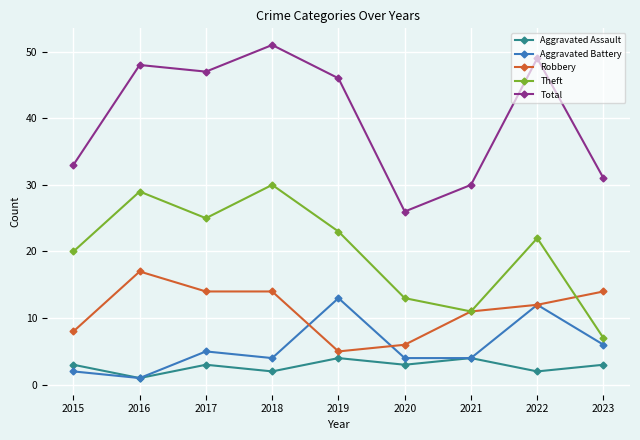

Reading right to left, extract all data points from this chart.

Aggravated Assault: 2023=3	2022=2	2021=4	2020=3	2019=4	2018=2	2017=3	2016=1	2015=3
Aggravated Battery: 2023=6	2022=12	2021=4	2020=4	2019=13	2018=4	2017=5	2016=1	2015=2
Robbery: 2023=14	2022=12	2021=11	2020=6	2019=5	2018=14	2017=14	2016=17	2015=8
Theft: 2023=7	2022=22	2021=11	2020=13	2019=23	2018=30	2017=25	2016=29	2015=20
Total: 2023=31	2022=49	2021=30	2020=26	2019=46	2018=51	2017=47	2016=48	2015=33